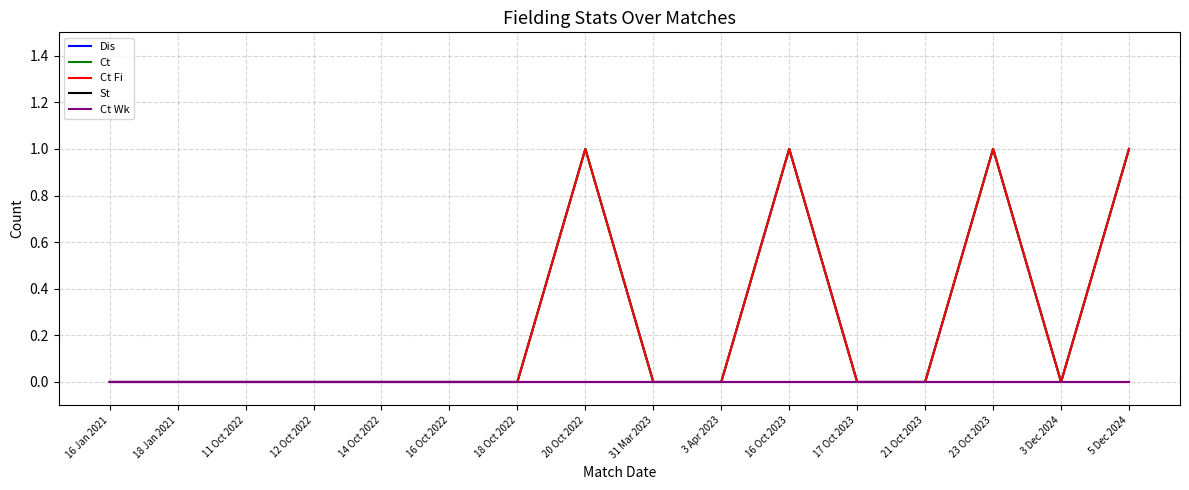

The value of Dis at 3 Dec 2024 is 0. True or false?

True